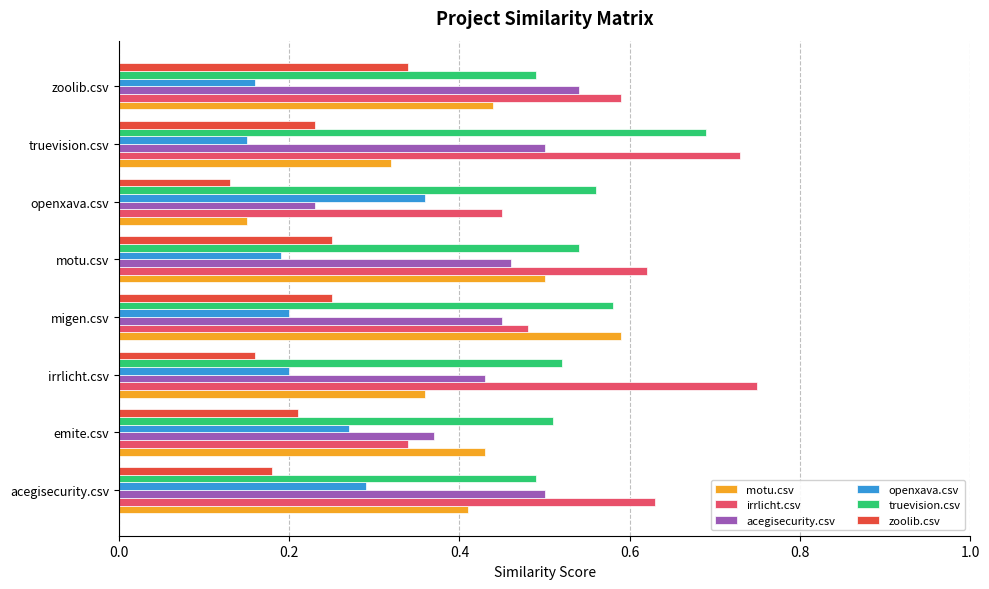

The value of acegisecurity.csv at openxava.csv is 0.1. True or false?

False